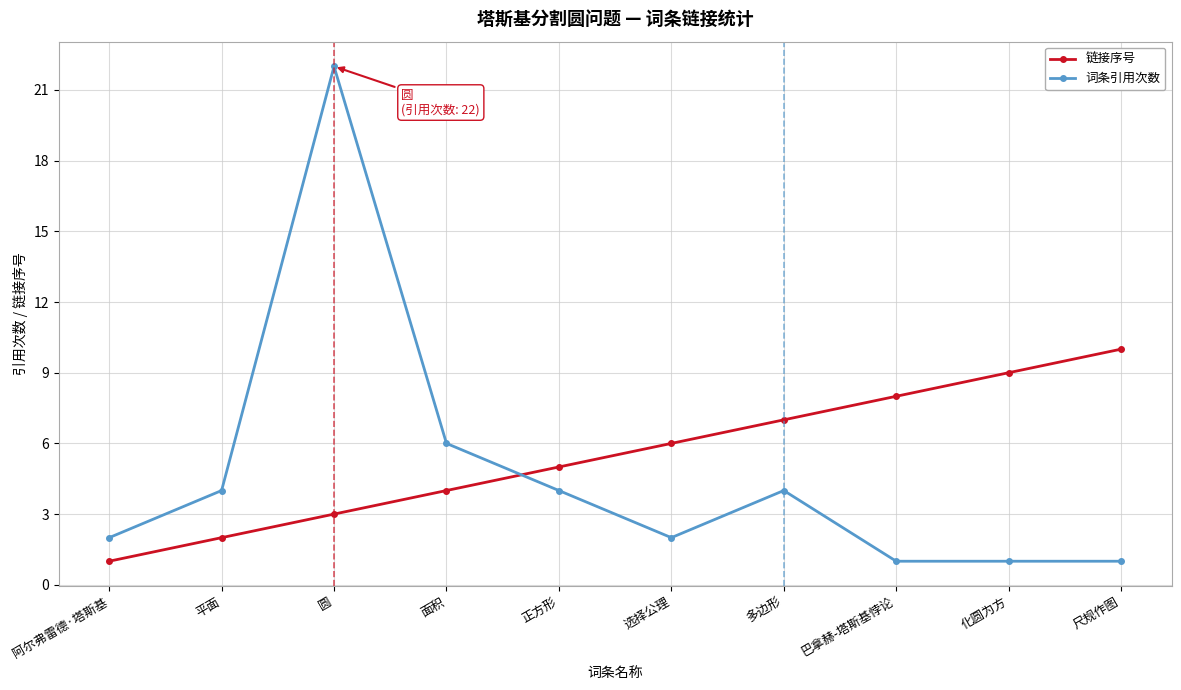

What is the difference between the maximum and minimum values in the 链接序号 series?

9